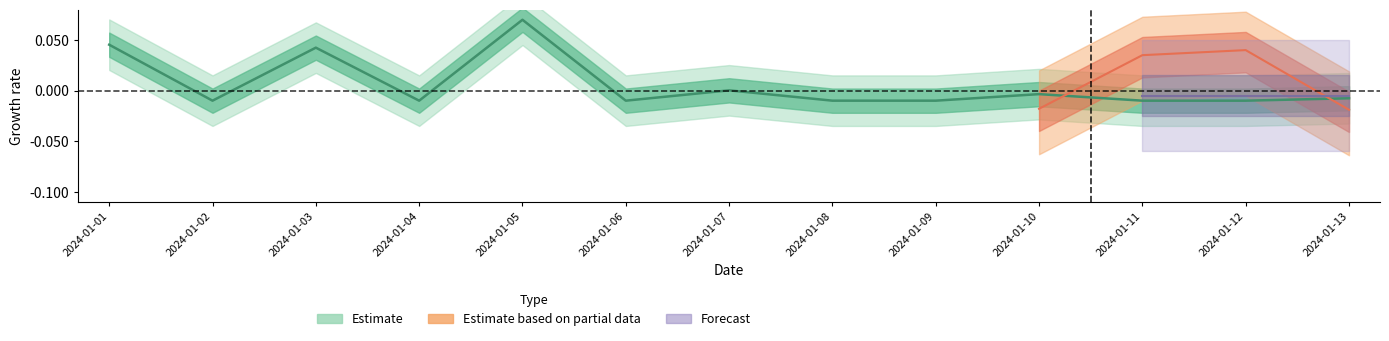

What is the difference between the maximum and minimum values?

0.1